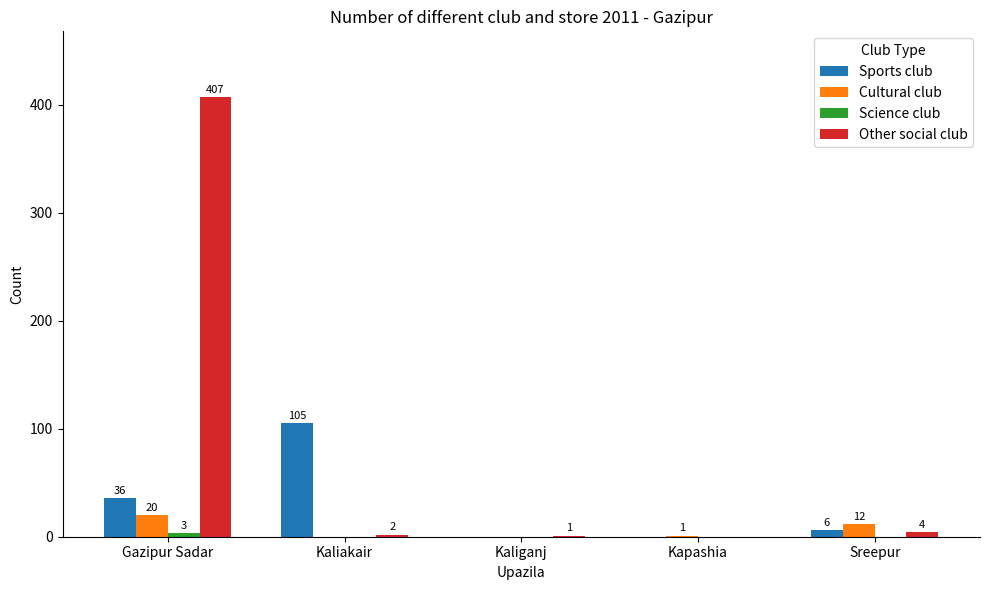

The Sports club series shows 36 at Gazipur Sadar. True or false?

True